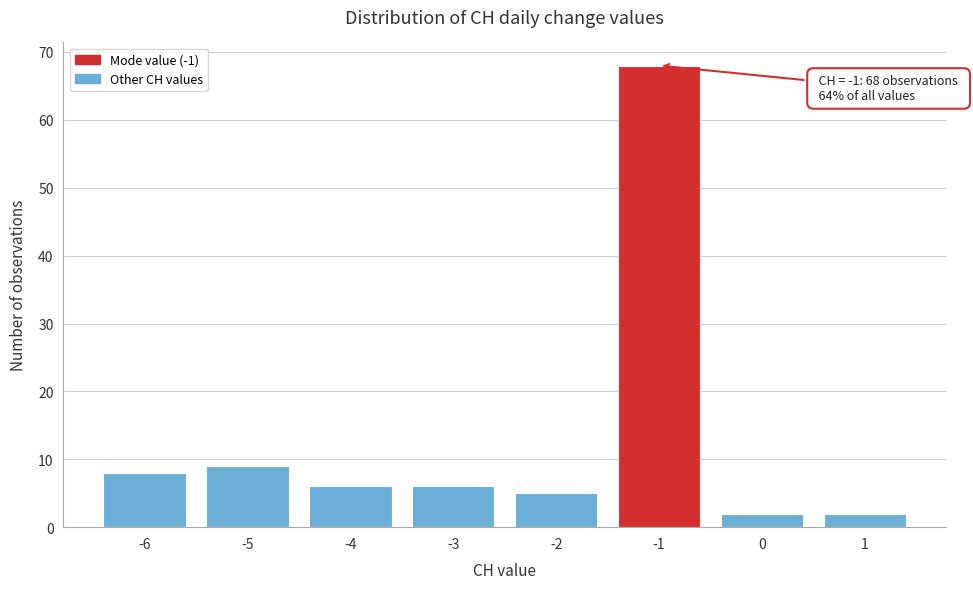

Reading left to right, list all the values displayed in this chart.

8	9	6	6	5	68	2	2